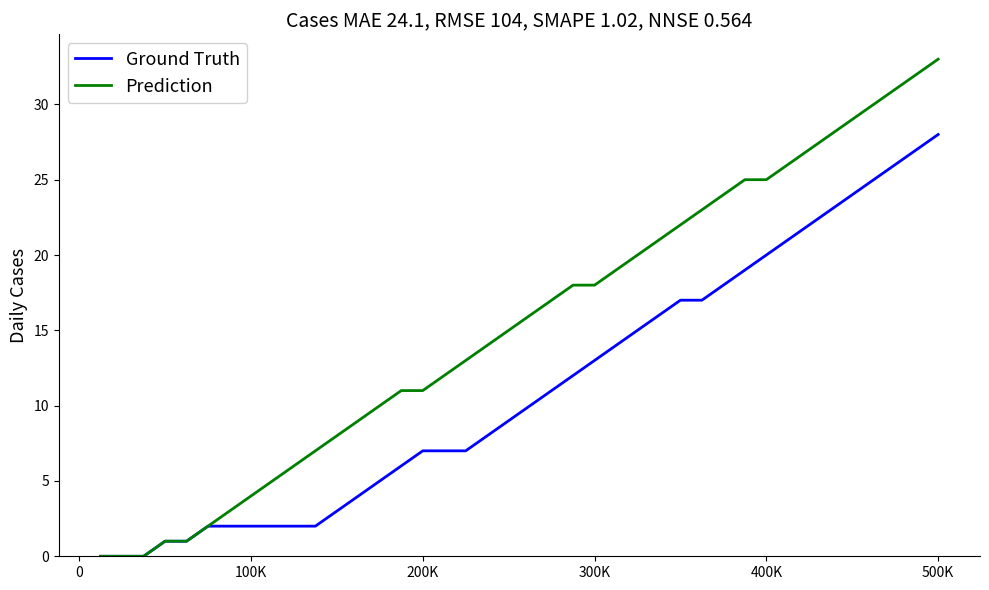

Which series has the largest range (max minus min)?

Prediction